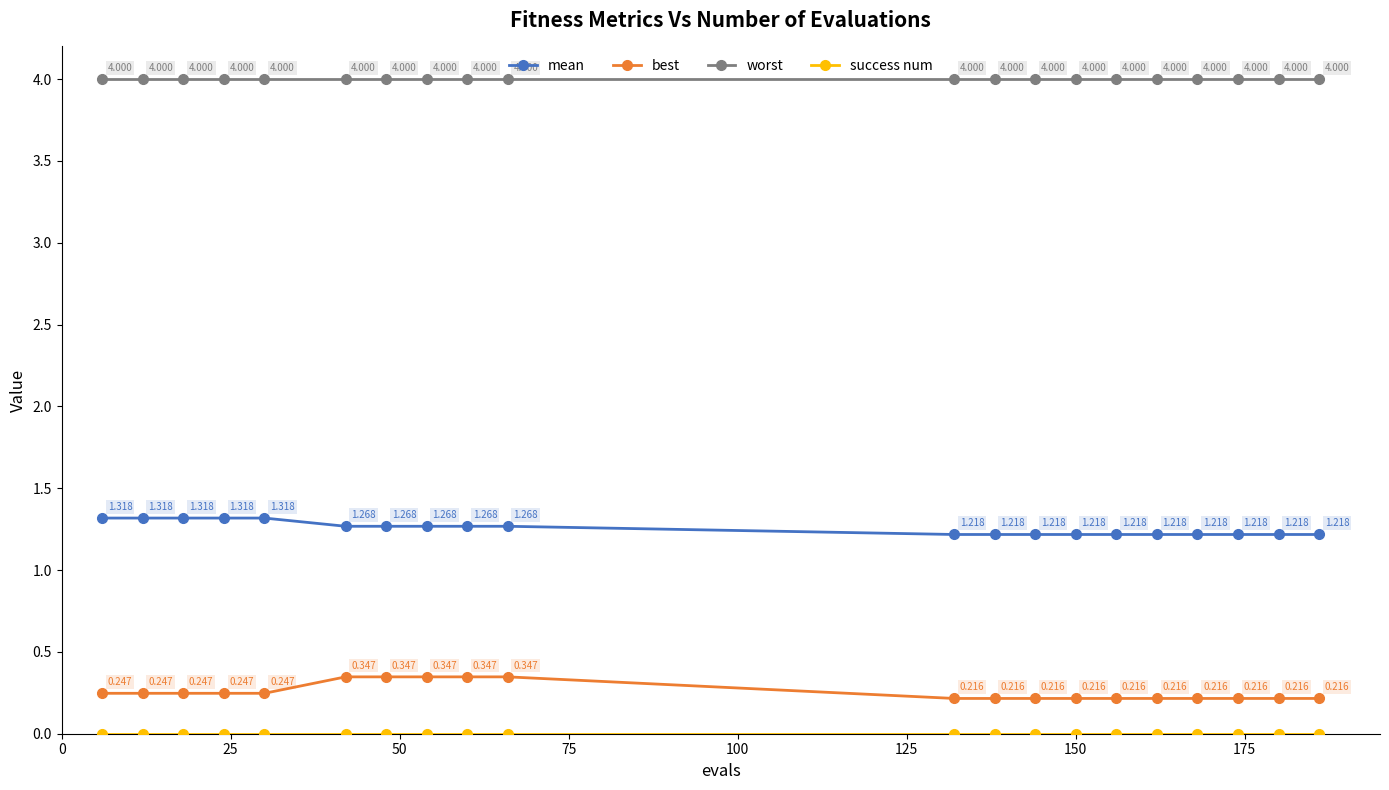

Which series has the largest range (max minus min)?

best